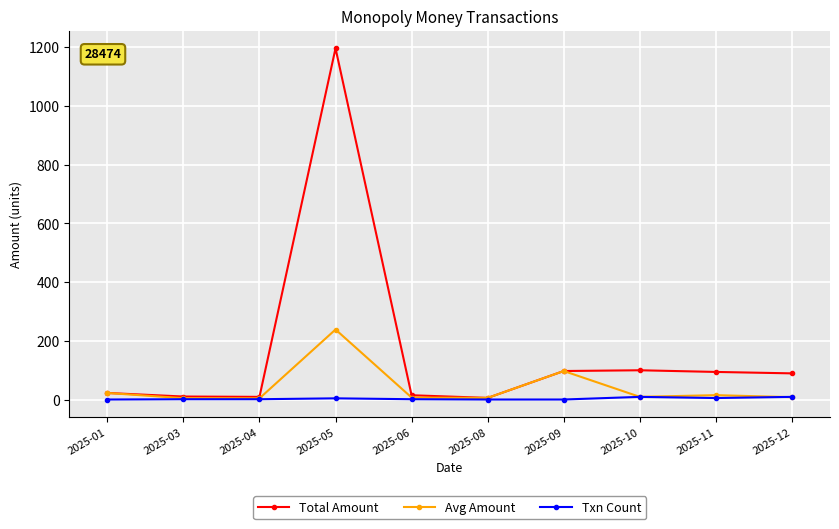

Where does the Total Amount series first go above 89?

2025-05